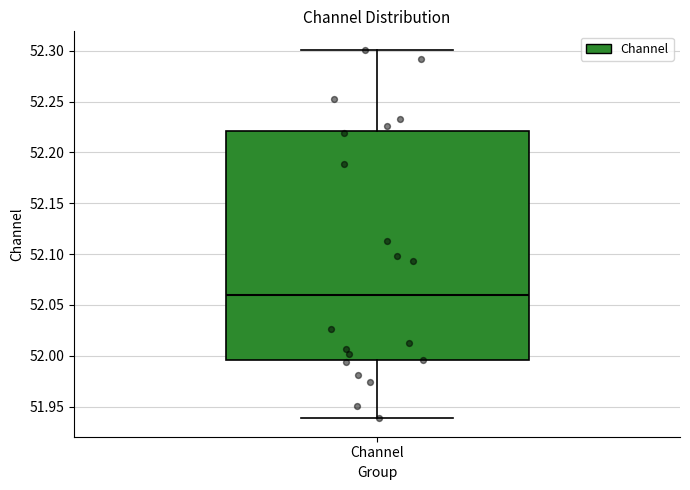

Where does the median line of the box for Channel sit on the y-axis? The values are not printed on the chart, so give them approximately, as read against the axis.

52.060